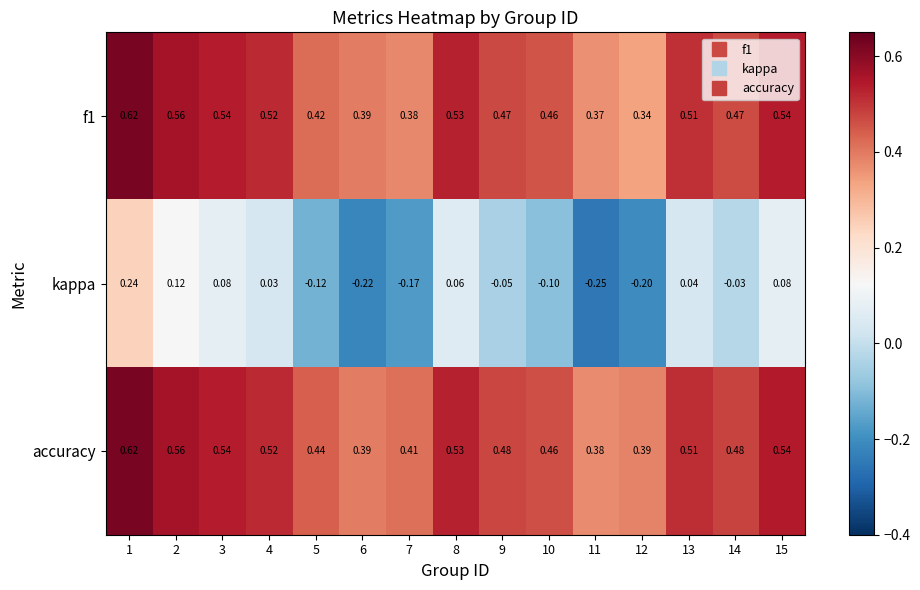

Is the value of kappa at 15 greater than the value of accuracy at 3?

No